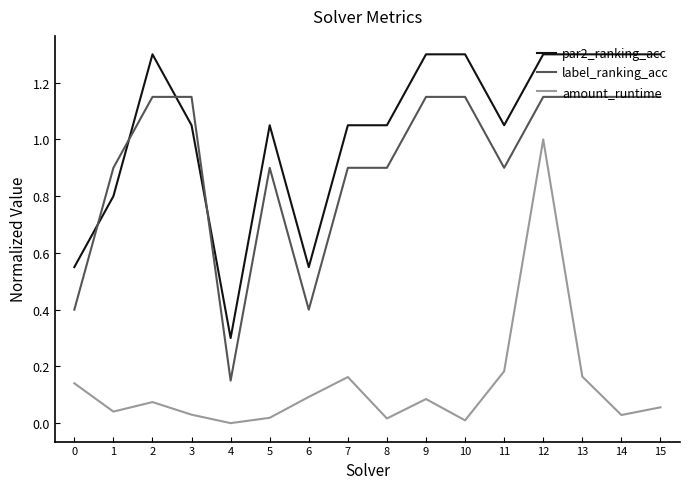

True or false: amount_runtime and par2_ranking_acc intersect in this chart.

False